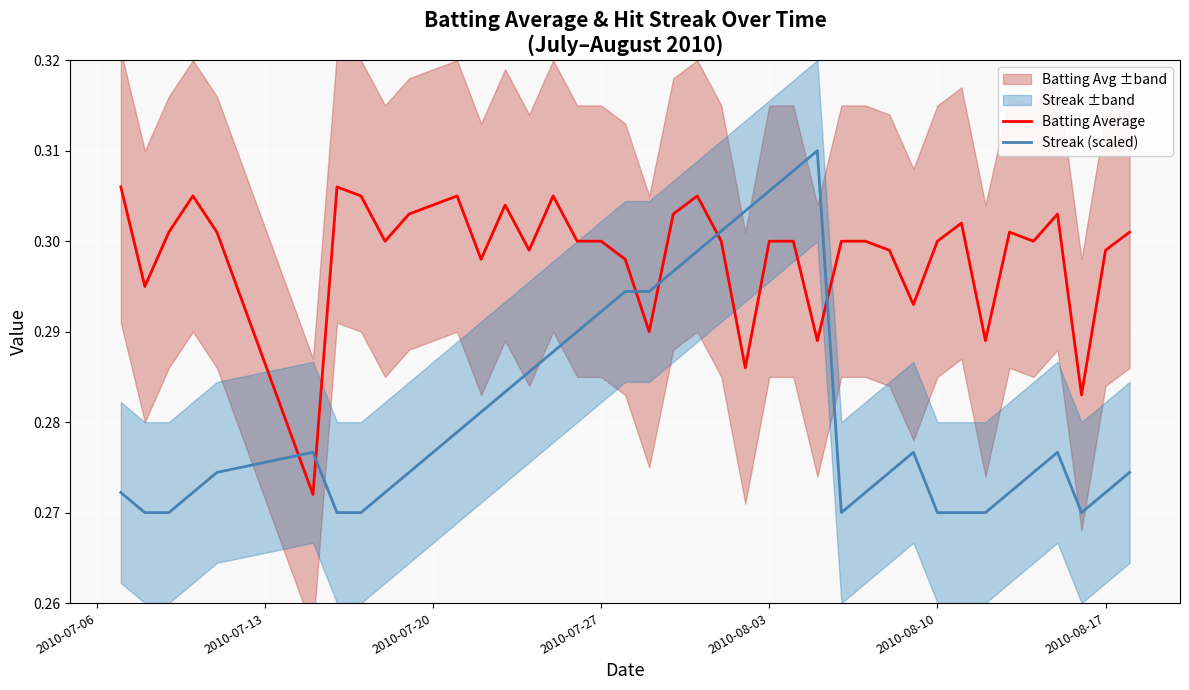

How many lines are shown in the chart?

2